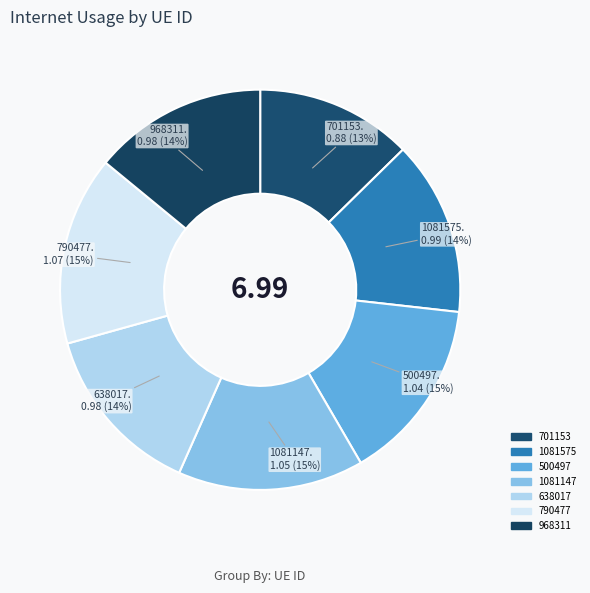

Approximately how many times larger is the value at 500497 compared to 790477?

1.0